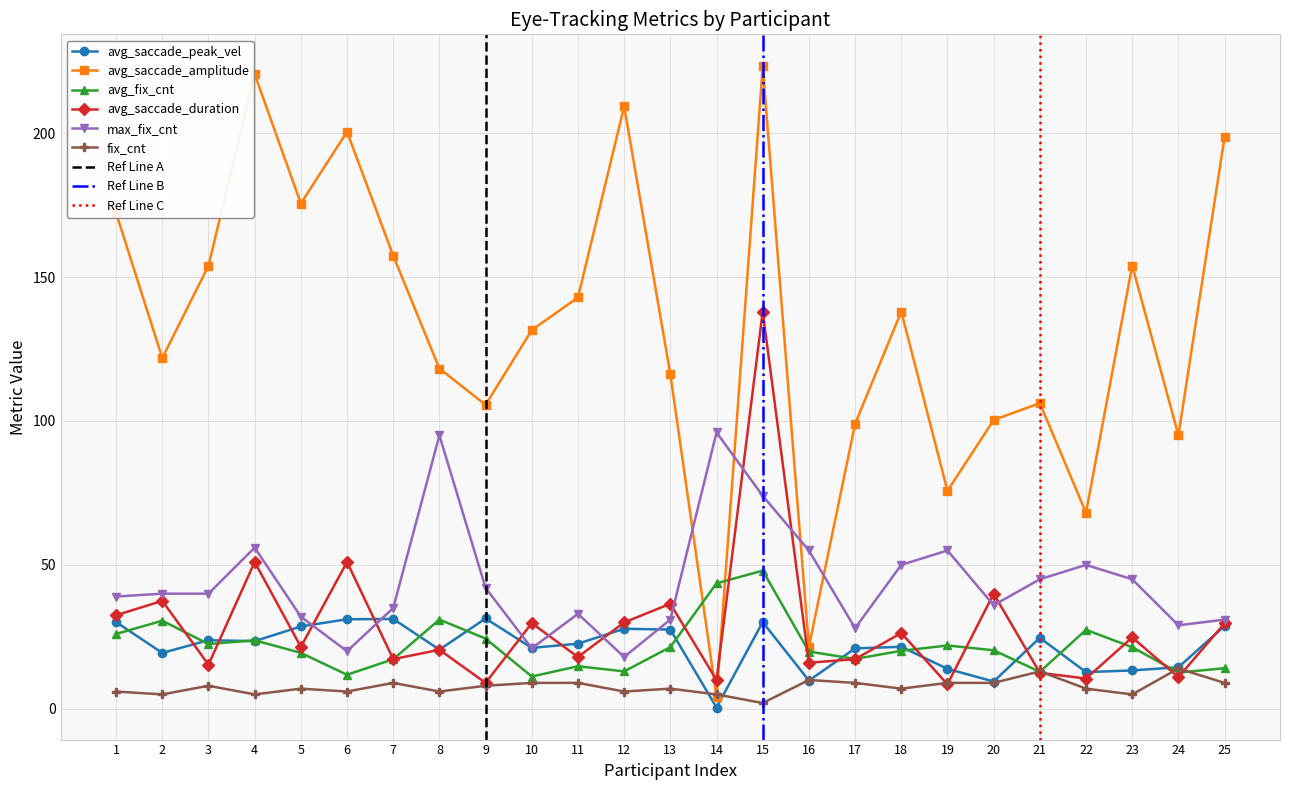

Is it true that avg_saccade_amplitude equals 40.3 at 18?

False